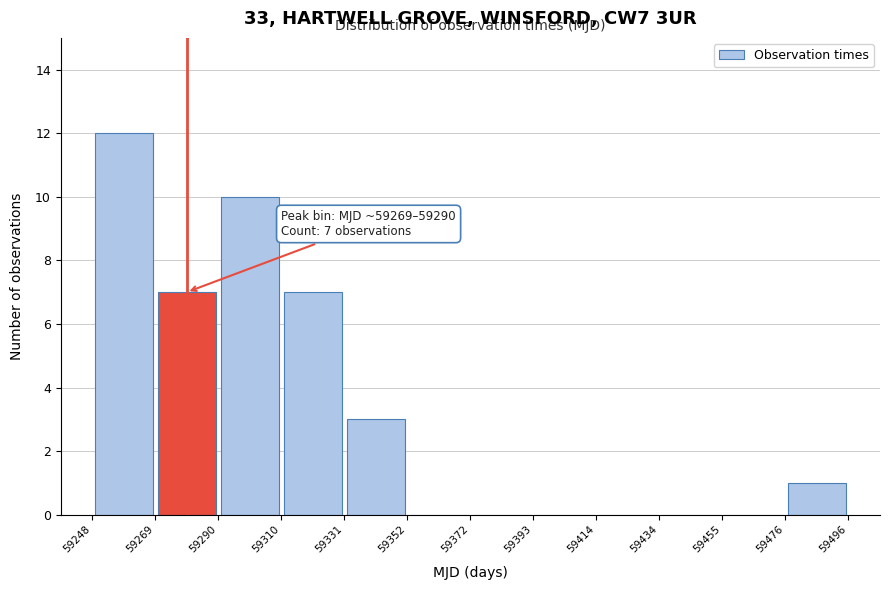

Over which range of the x-axis is the bar tallest?

59248 to 59269